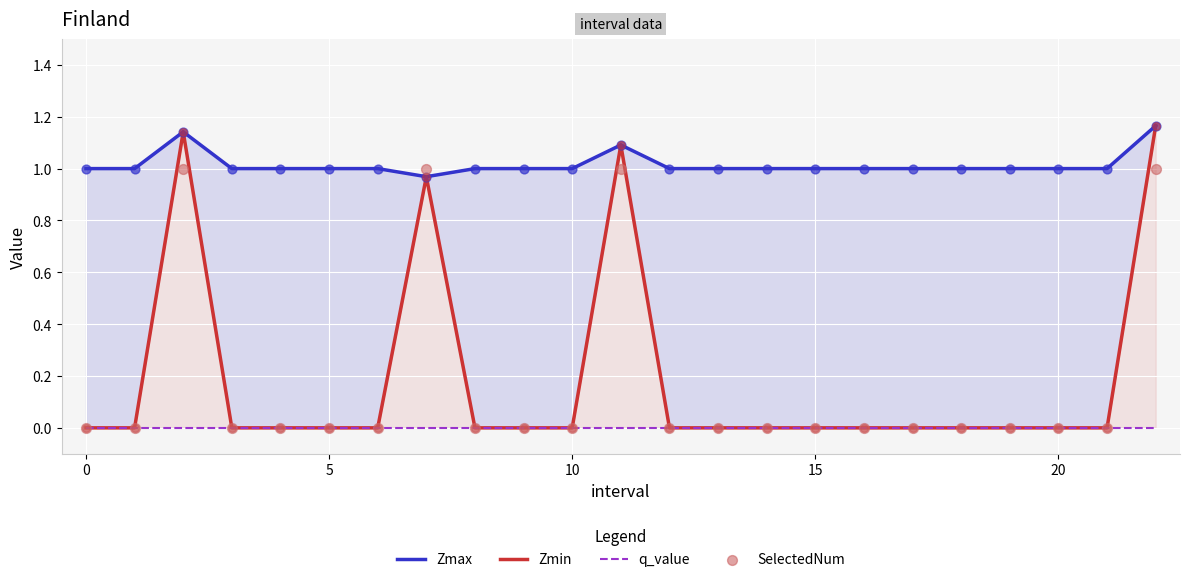

Which series contains the highest Y value?

Zmax